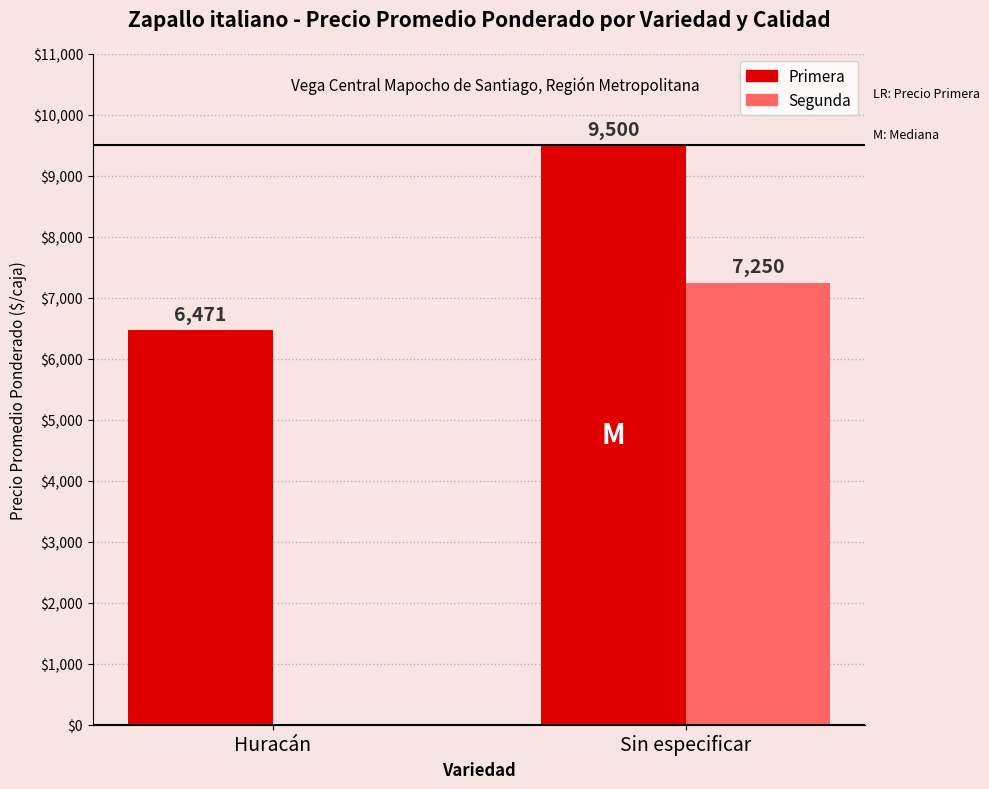

What is the sum of the Segunda values at Sin especificar and Huracán?

7250